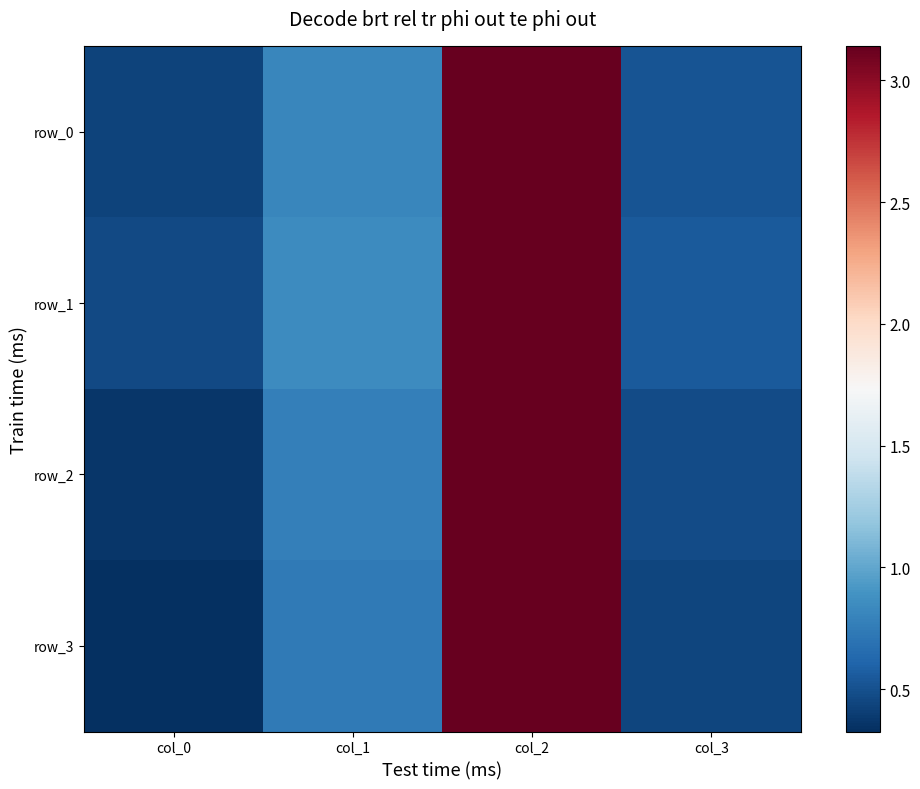

At which category is the sum across all series the highest?

col_2